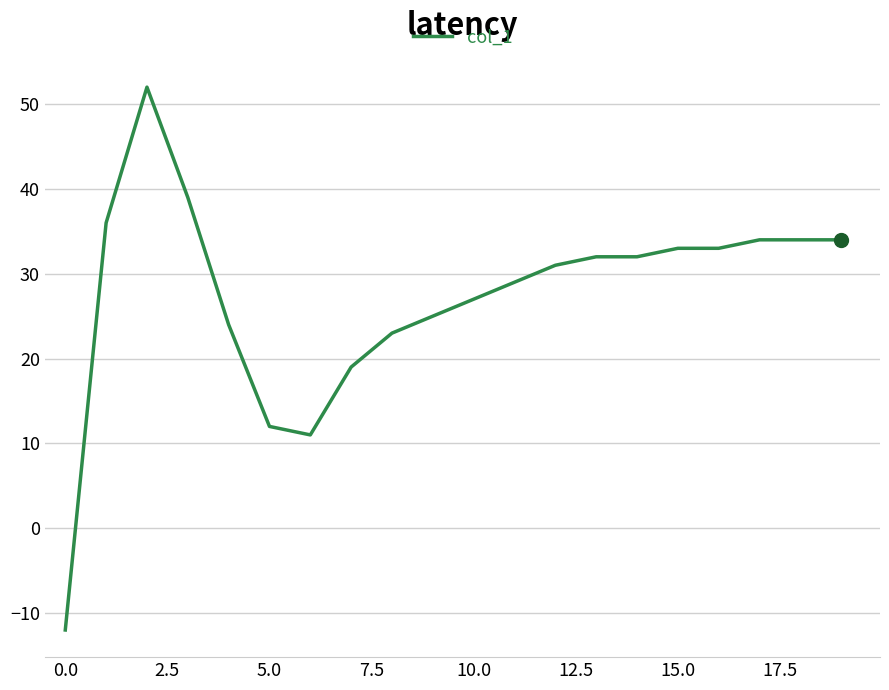

What is the value of the 5th point from the left?

24